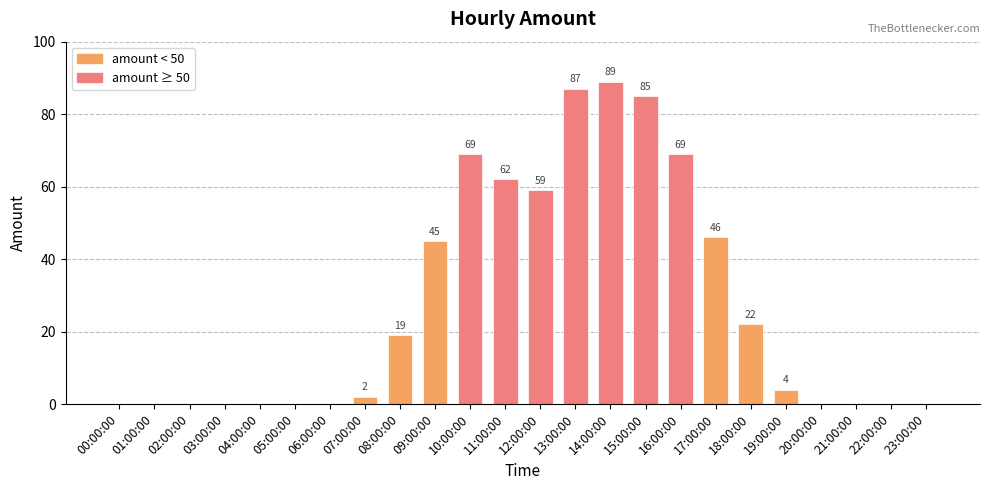

What is the change in value from 09:00:00 to 17:00:00?

+1